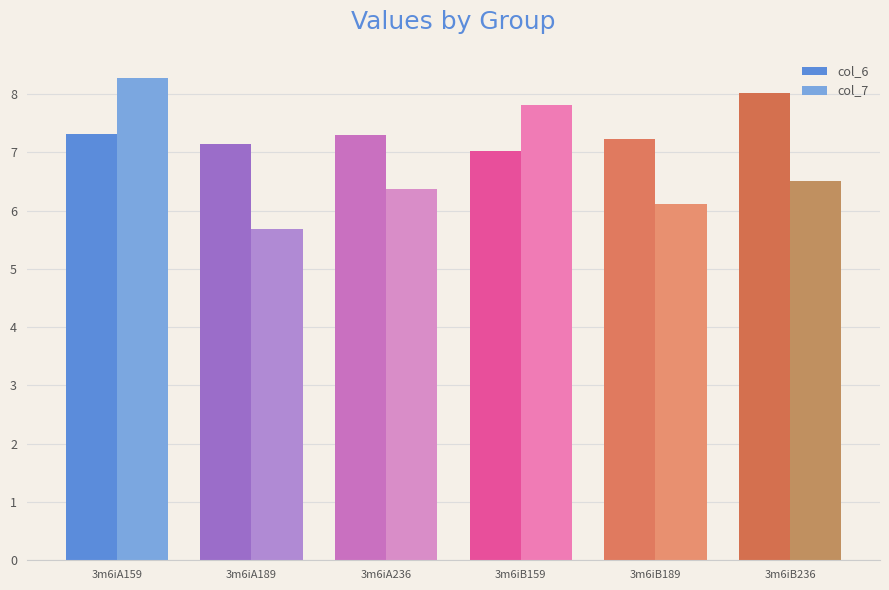

Rank the categories by col_7 value from highest to lowest.

3m6iA159, 3m6iB159, 3m6iB236, 3m6iA236, 3m6iB189, 3m6iA189